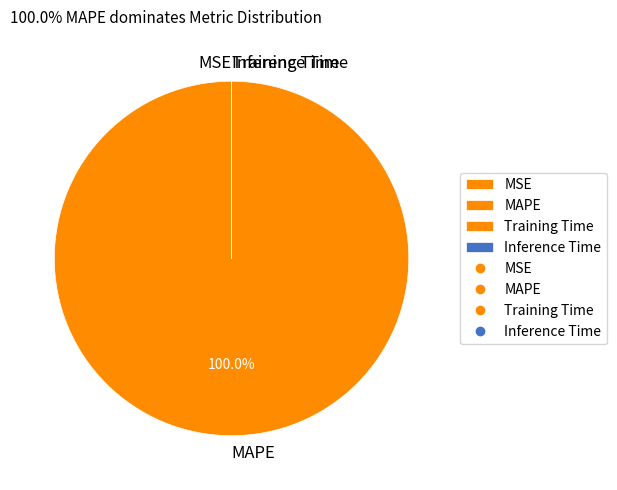

Which slice is the largest?

MAPE